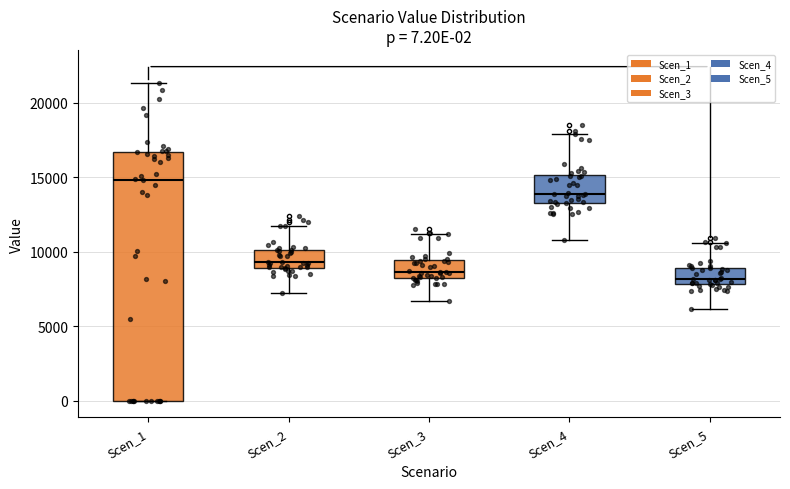

Which box is the tallest, from its lower edge to its upper edge?

Scen_1